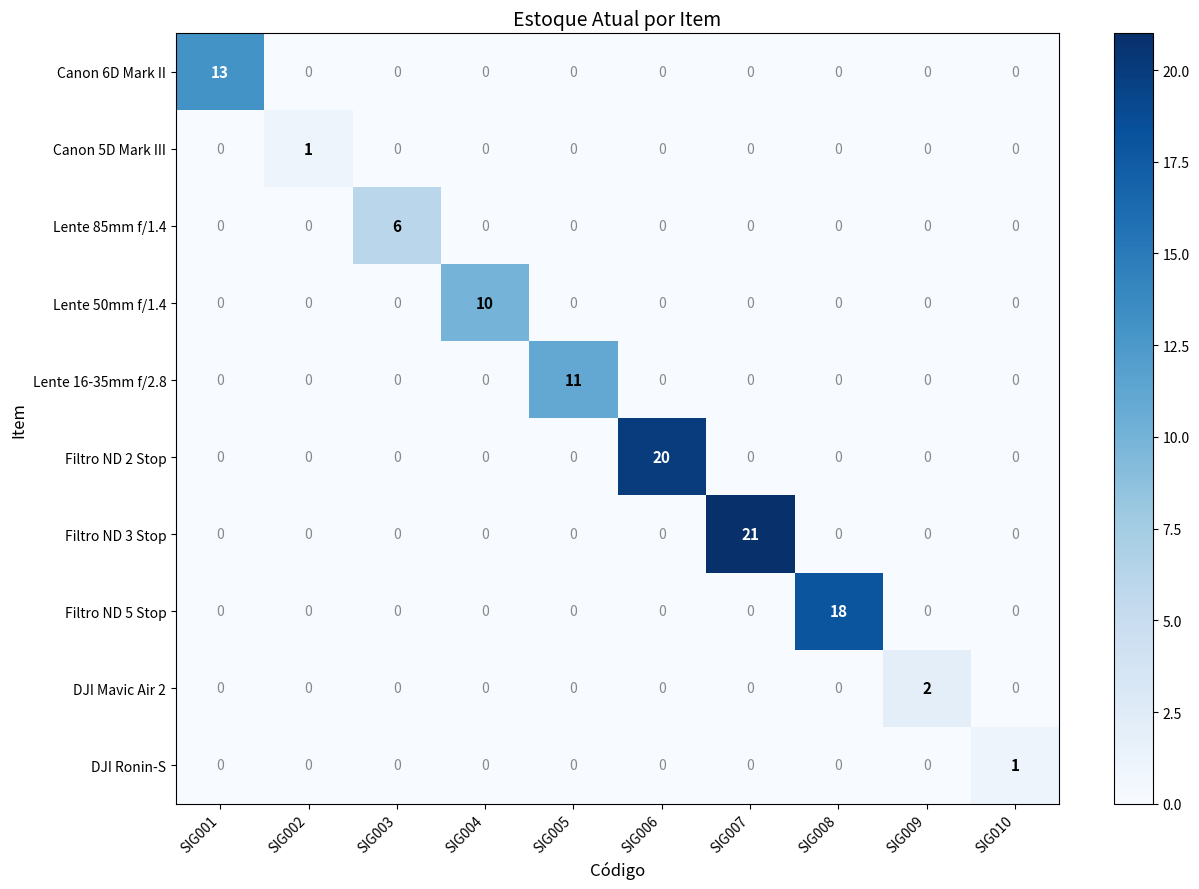

Is it true that Lente 50mm f/1.4 equals 0 at SIG008?

True